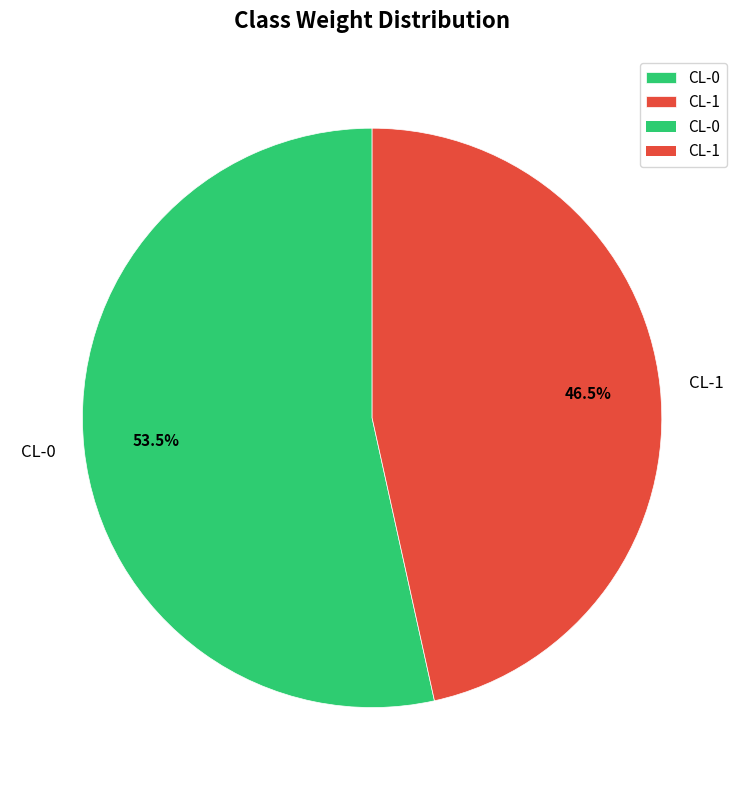

To the nearest percent, what is the combined percentage of CL-1 and CL-0?

100%